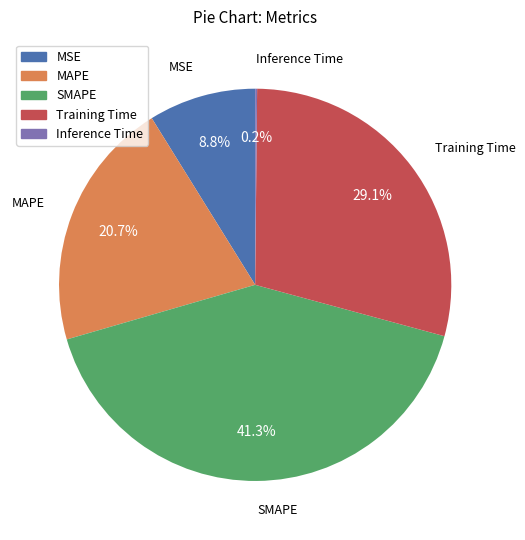

What percentage is NOT represented by MSE?

91.2%